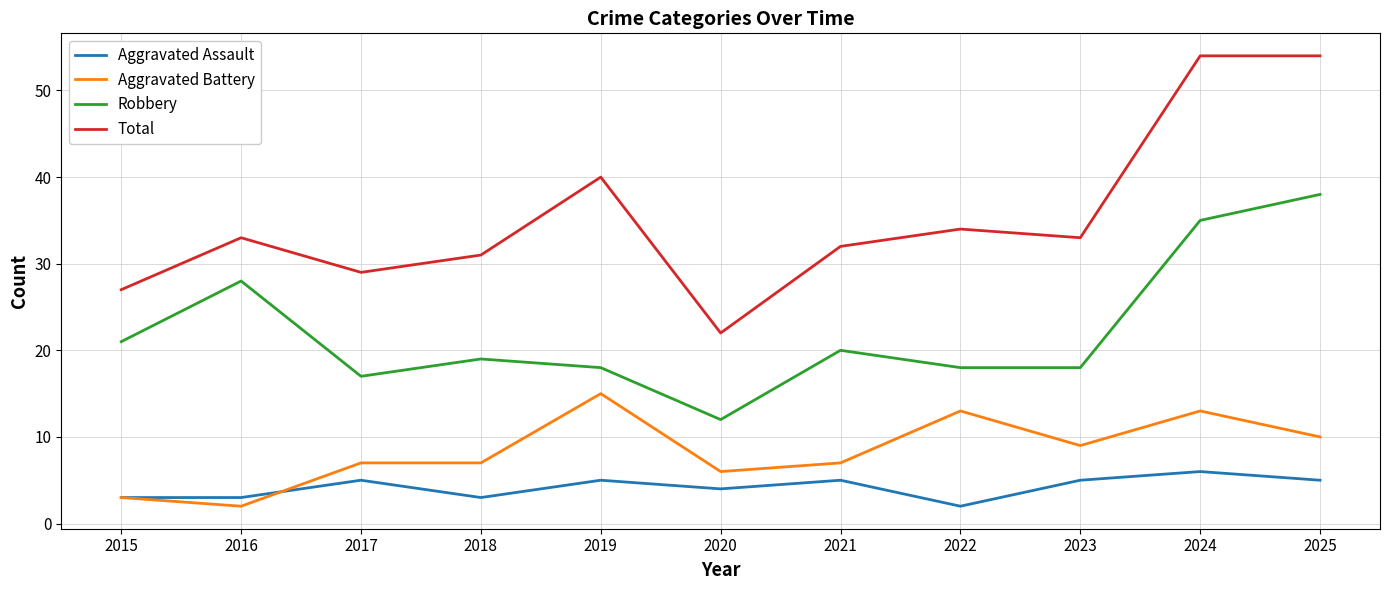

What is the total value across all series at 2020?

44